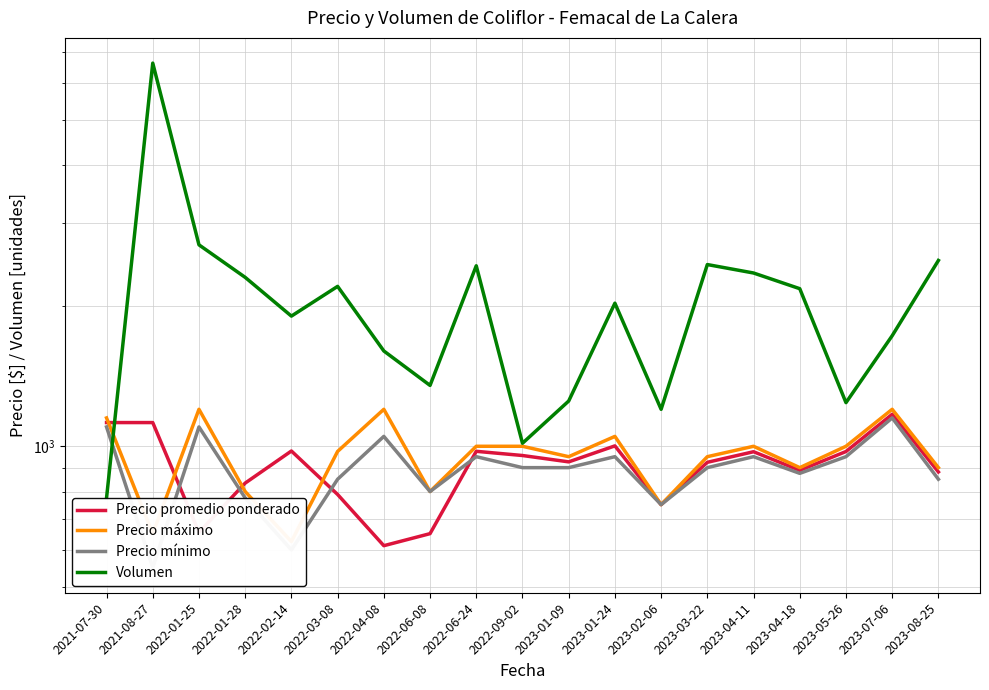

Does the chart have visible grid lines?

Yes